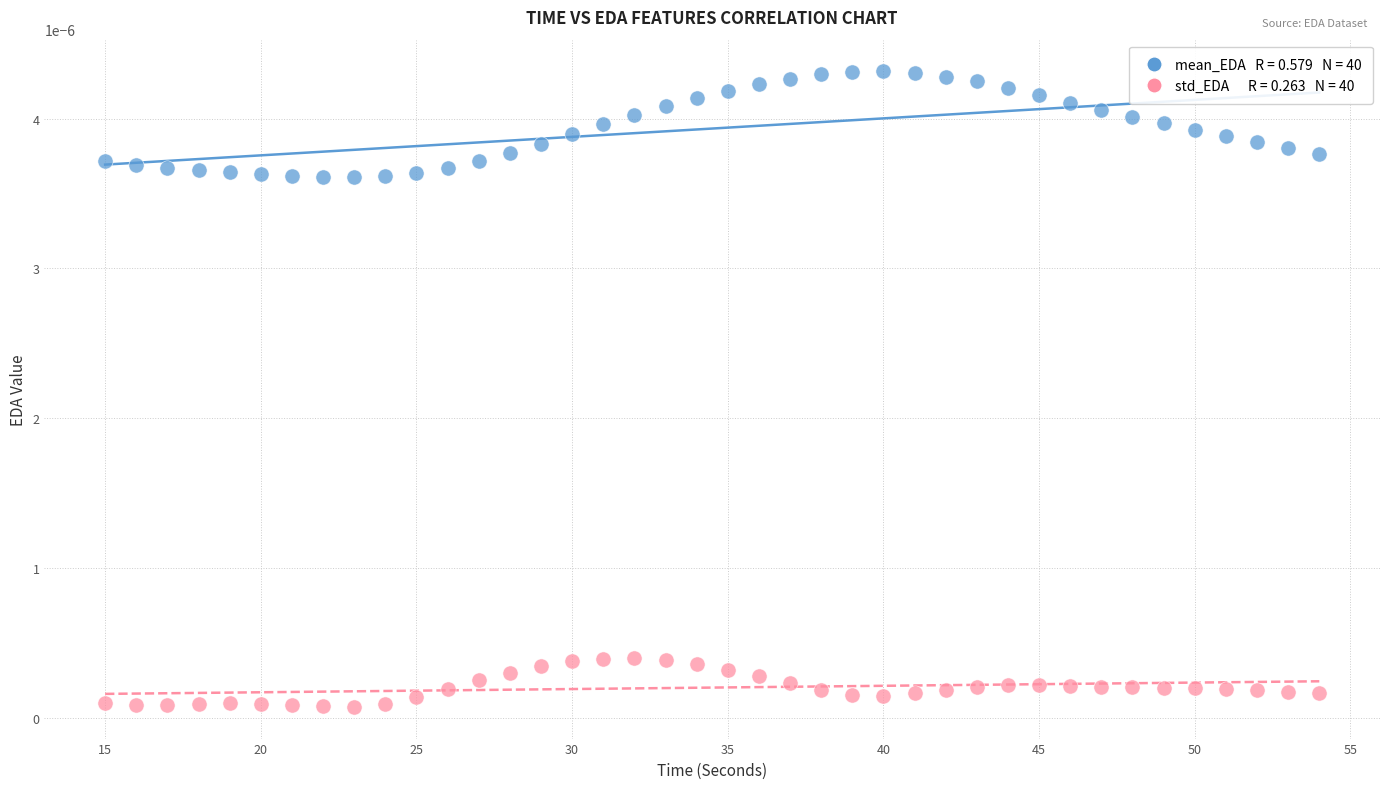

Across all data points, what is the range of X values (max minus min)?

39.0